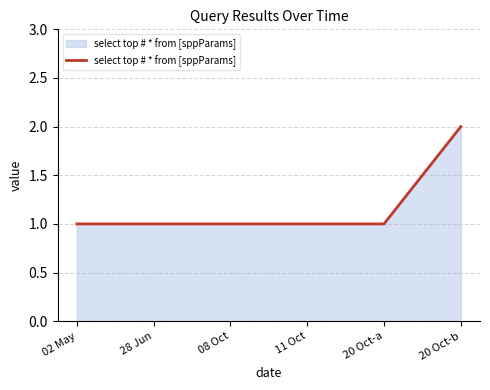

What is the change in value from 08 Oct to 20 Oct-b?

+1